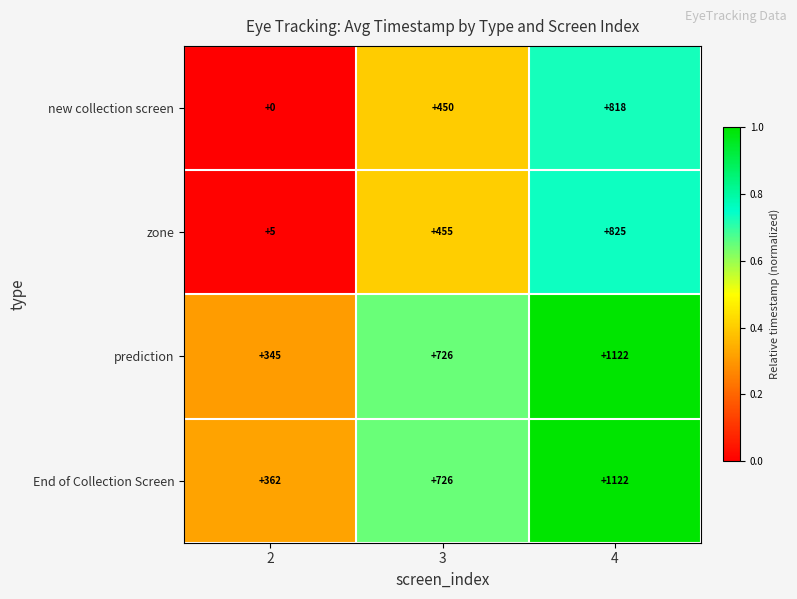

What is the greatest value displayed?

1122